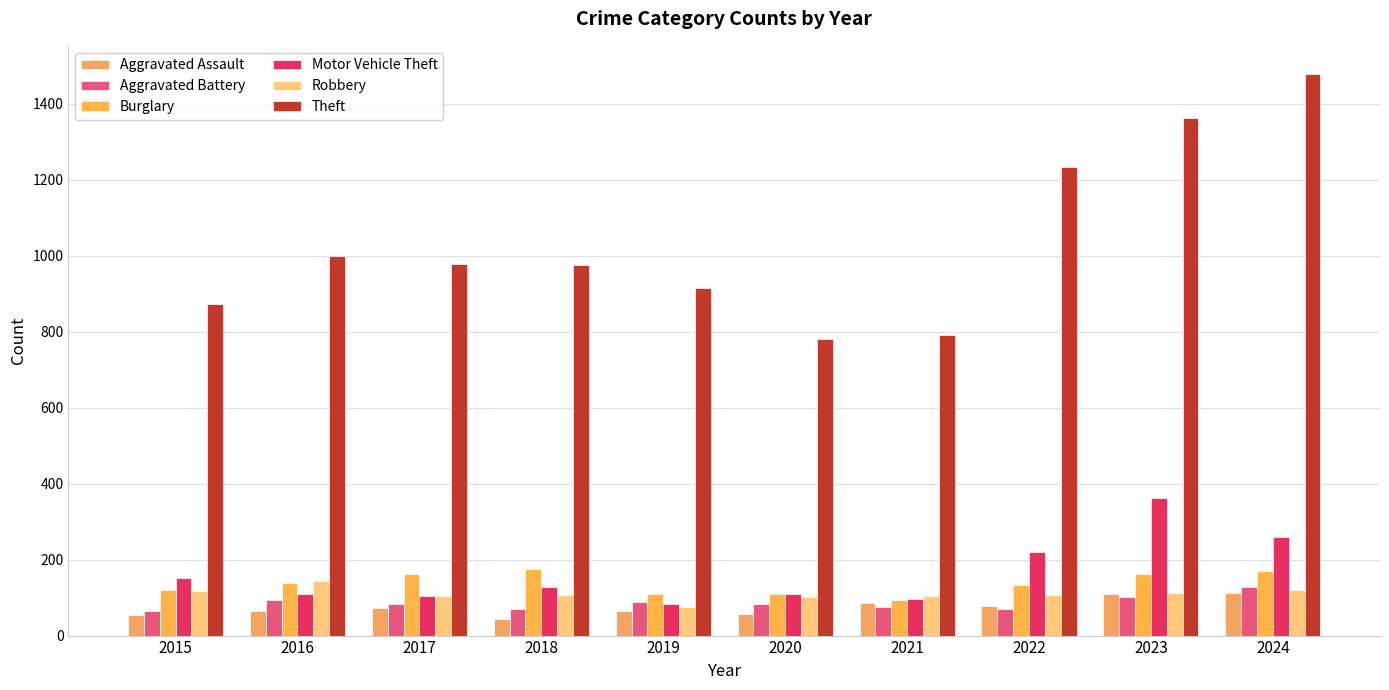

Rank the categories by Theft value from lowest to highest.

2020, 2021, 2015, 2019, 2018, 2017, 2016, 2022, 2023, 2024